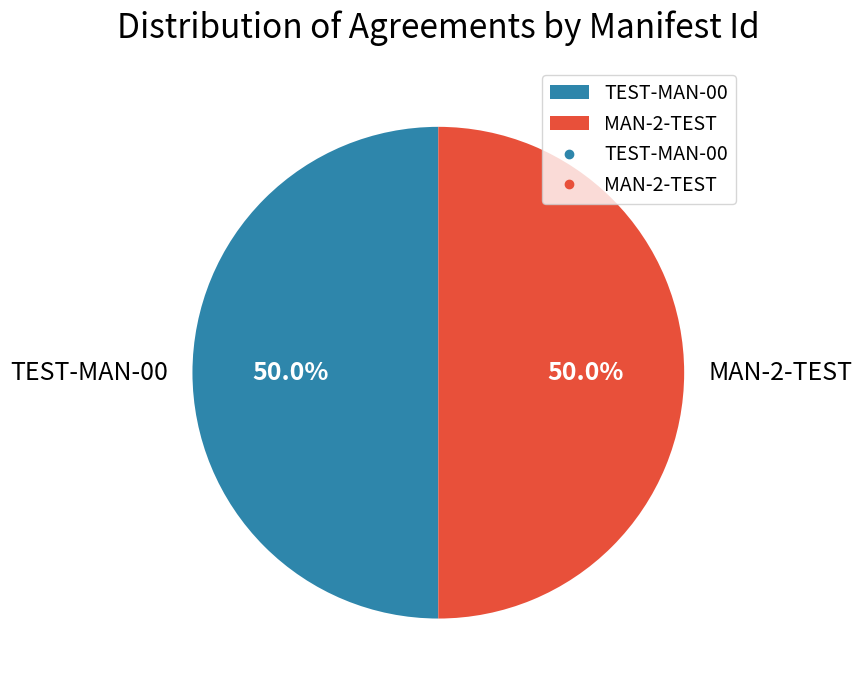

The TEST-MAN-00 slice represents 58% of the pie. True or false?

False